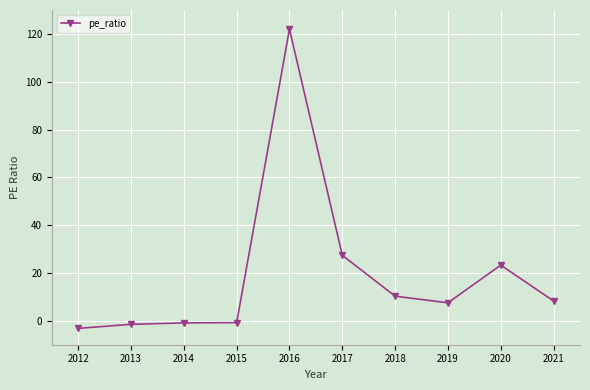

What is the value of the 8th point from the left?

7.5